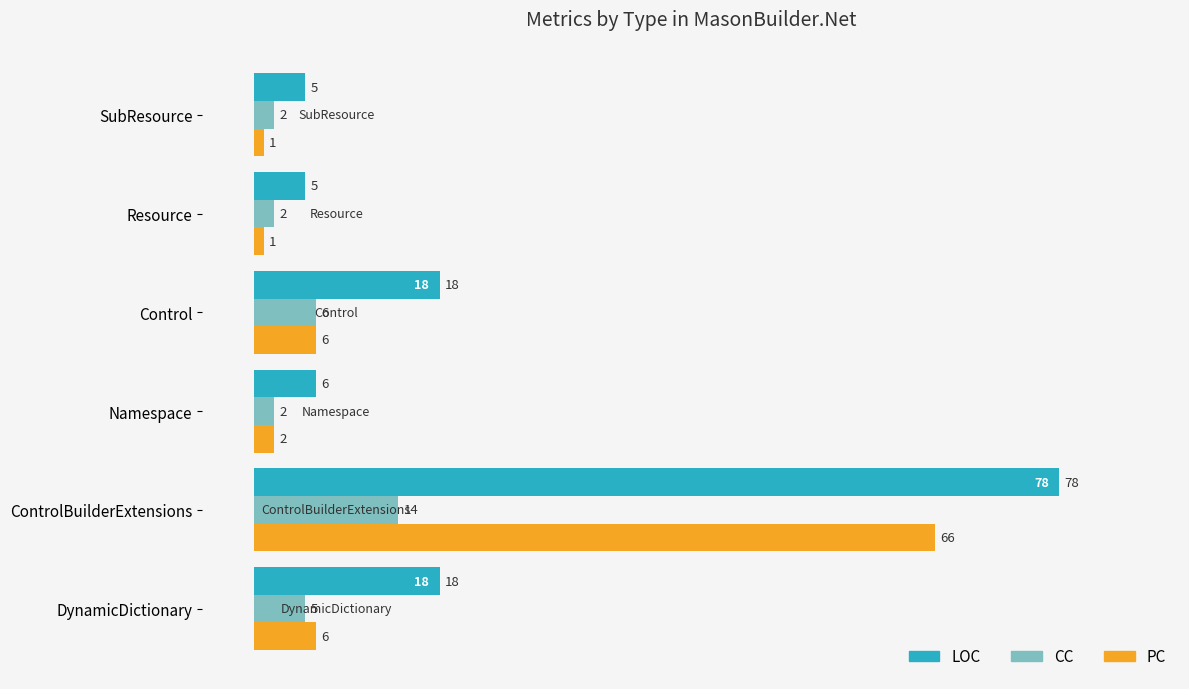

At which category is the sum across all series the highest?

ControlBuilderExtensions